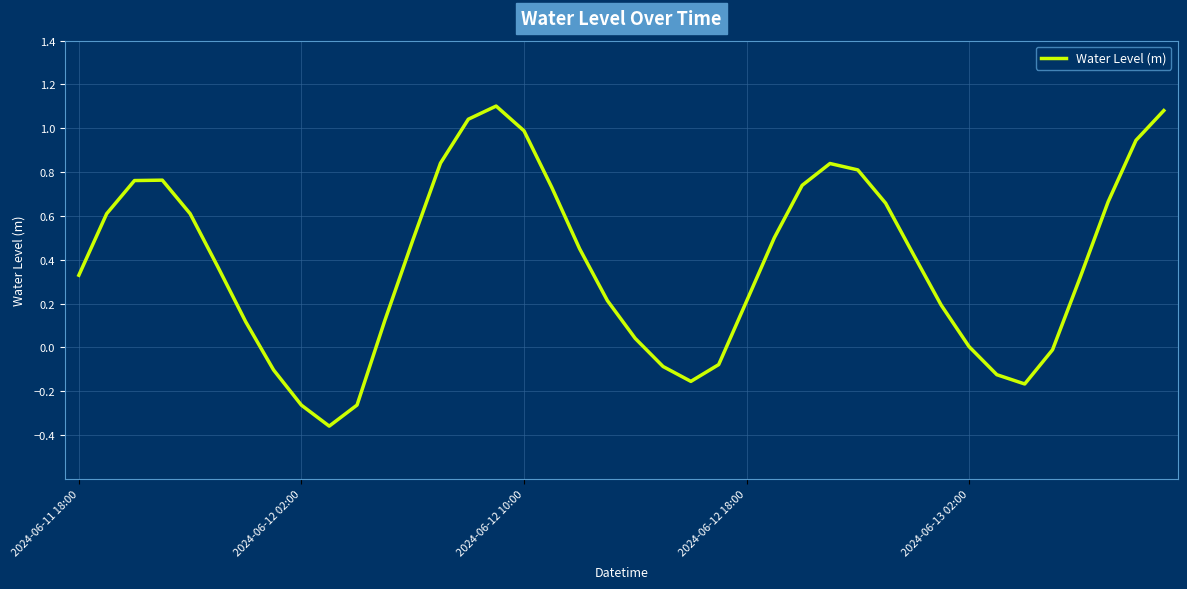

What is the maximum value shown in the chart?

1.1